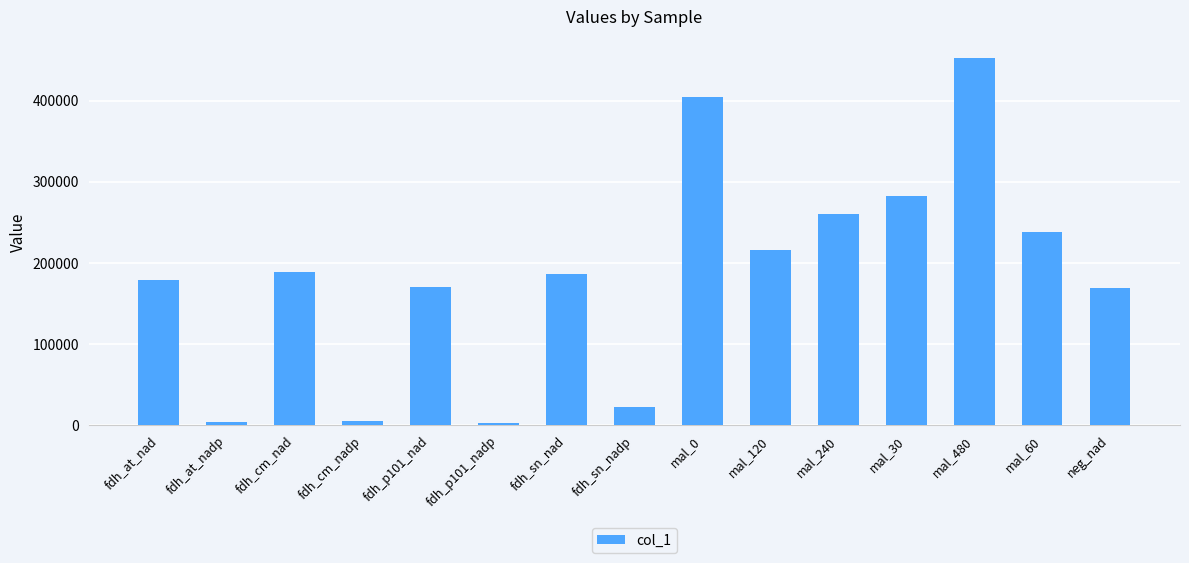

Which category has the highest value across all series?

mal_480